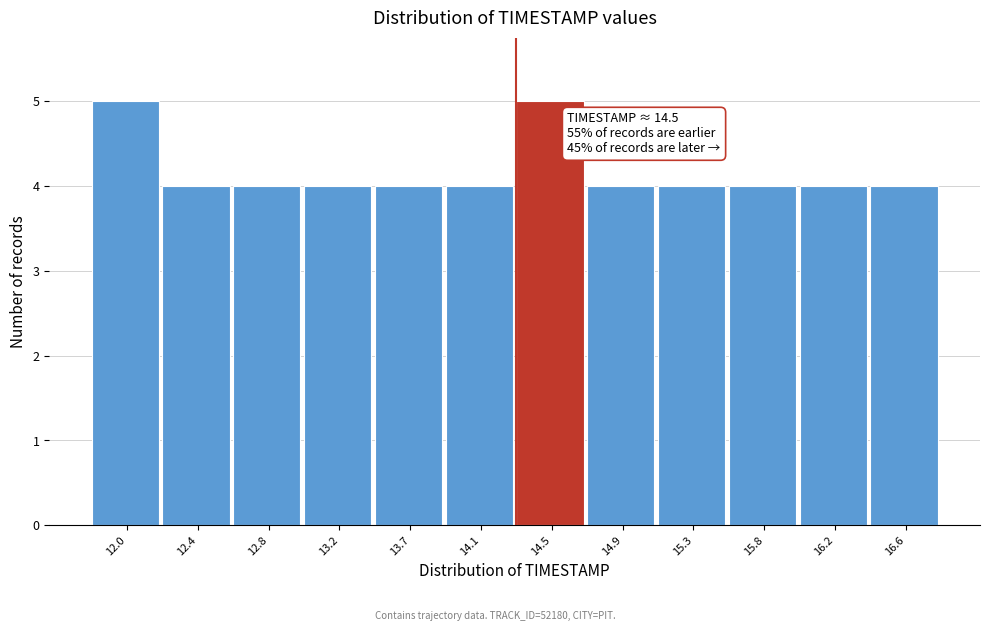

Reading left to right, what are all the values shown in this chart?

12.0=5	12.4=4	12.8=4	13.2=4	13.7=4	14.1=4	14.5=5	14.9=4	15.3=4	15.8=4	16.2=4	16.6=4